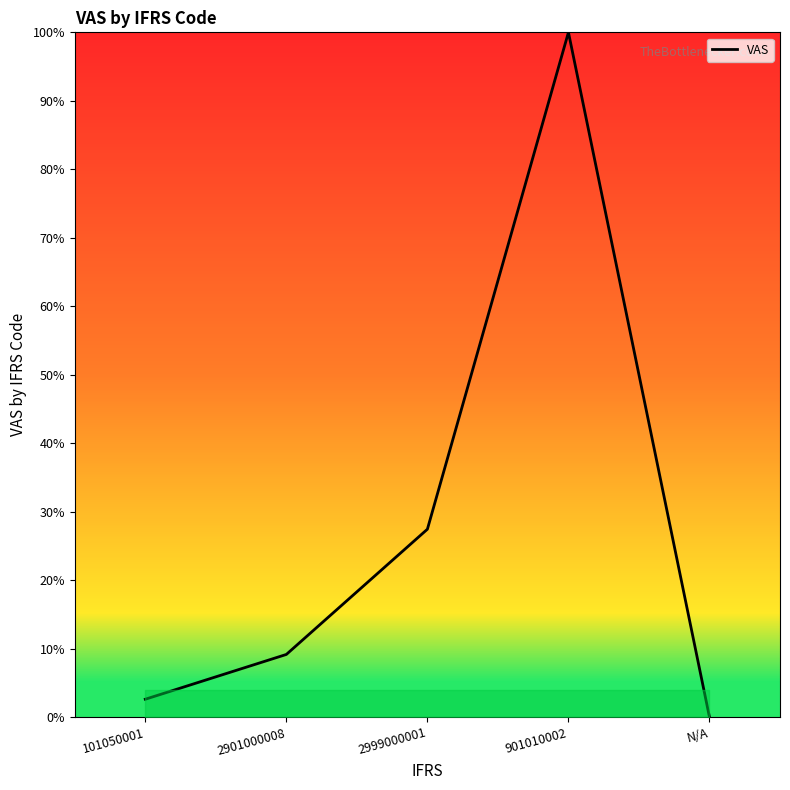

What is the difference between the maximum and minimum values?

100.0